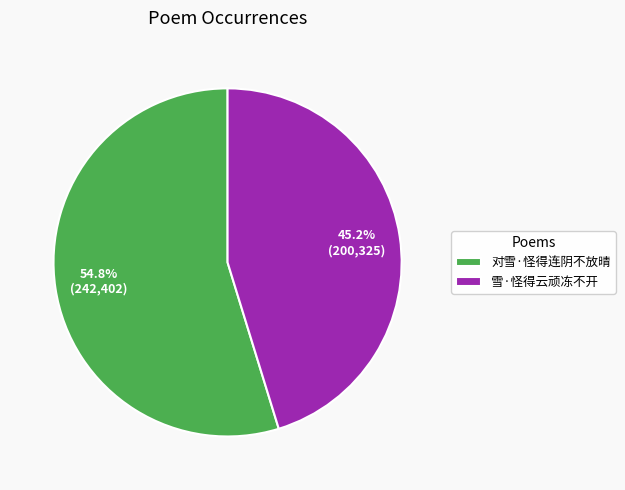

Is 雪·怪得云顽冻不开 the majority of the pie?

No